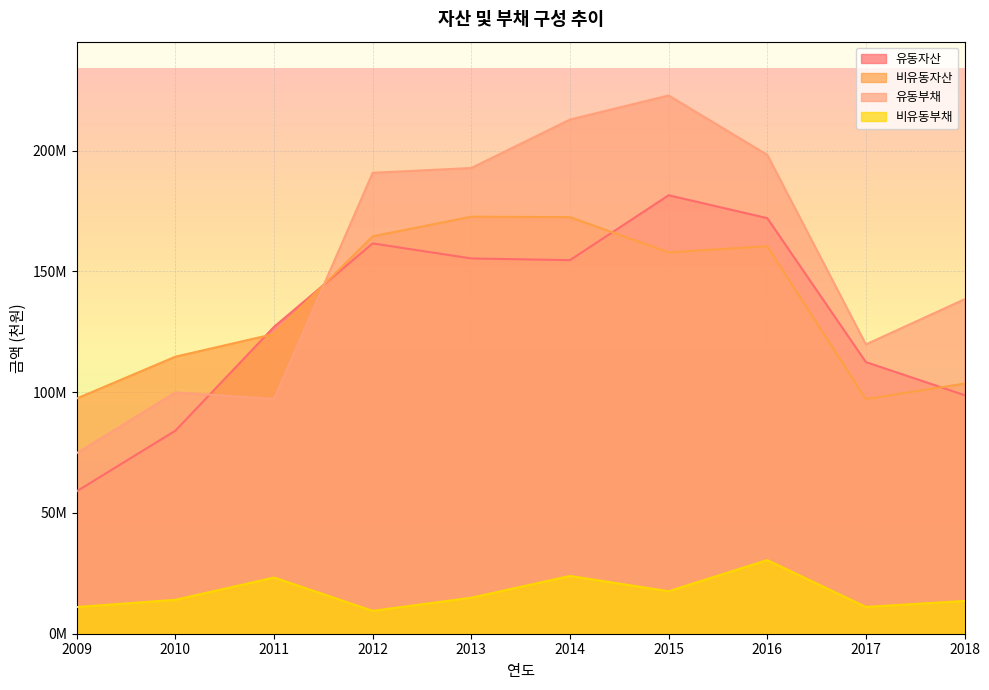

Where is the first local maximum for 유동부채?

2010